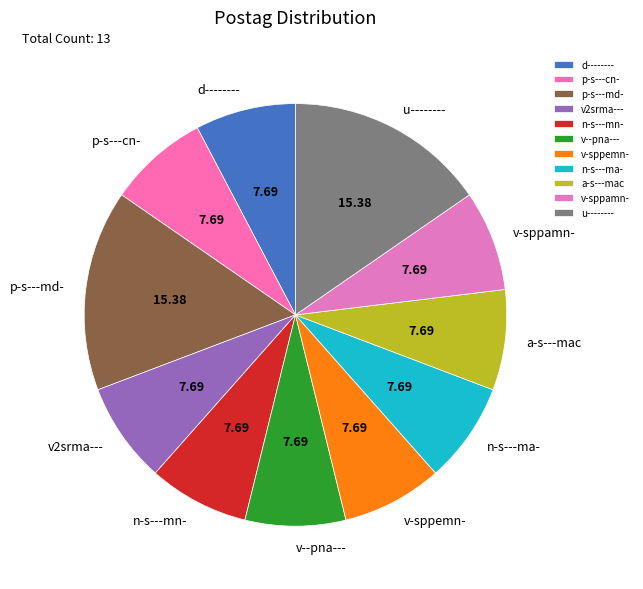

Is the sum of v--pna--- and p-s---md- greater than half?

No